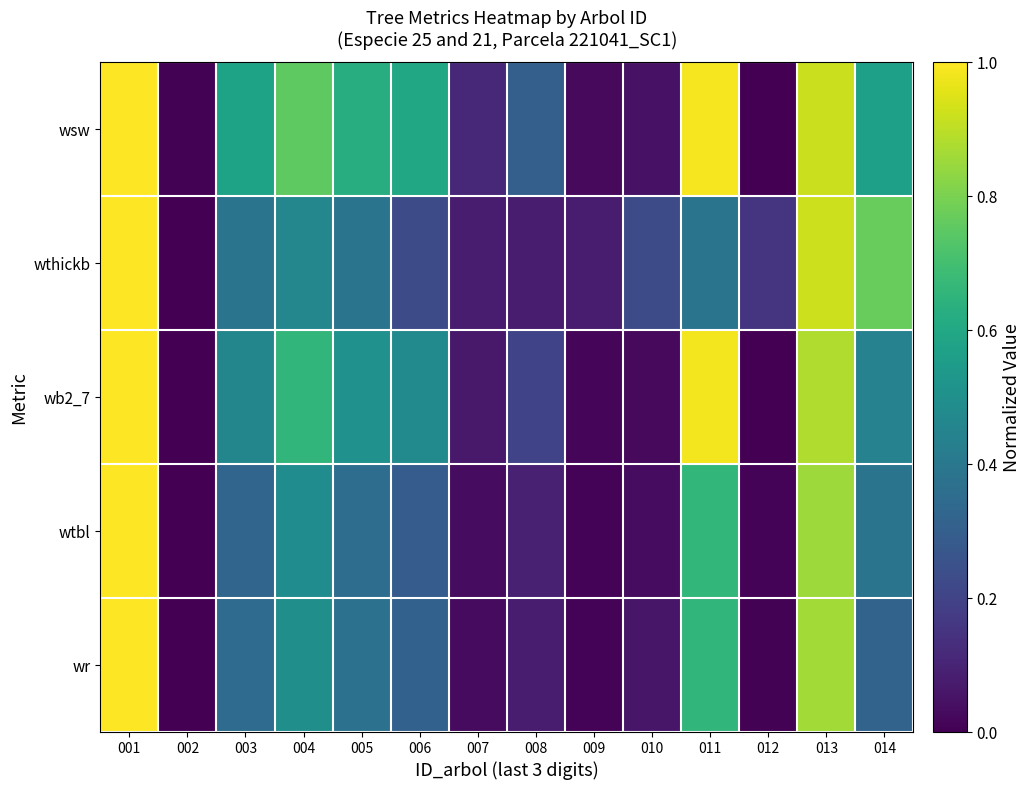

At 004, list the series in order from smallest to largest.

wthickb, wtbl, wr, wb2_7, wsw